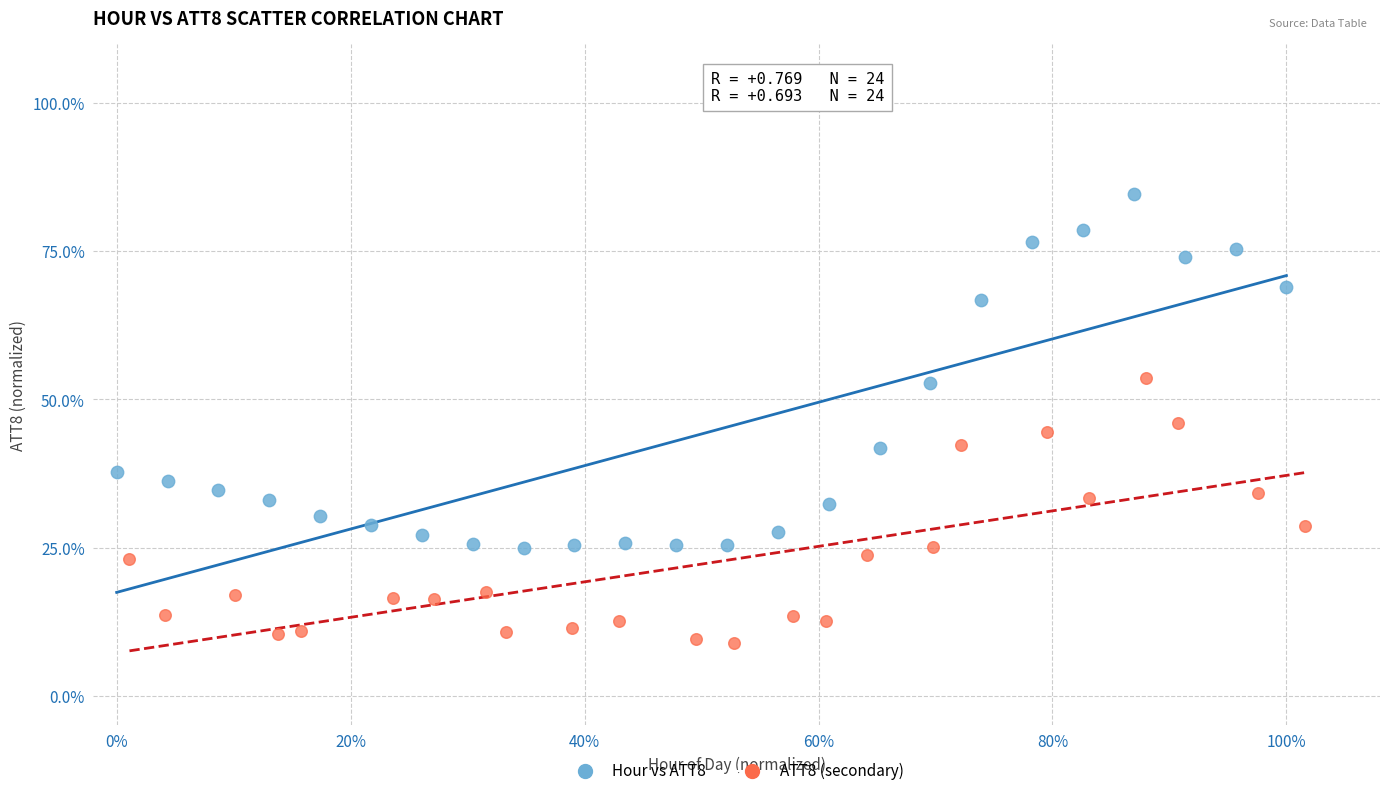

Which series has the widest spread of Y values?

Hour vs ATT8